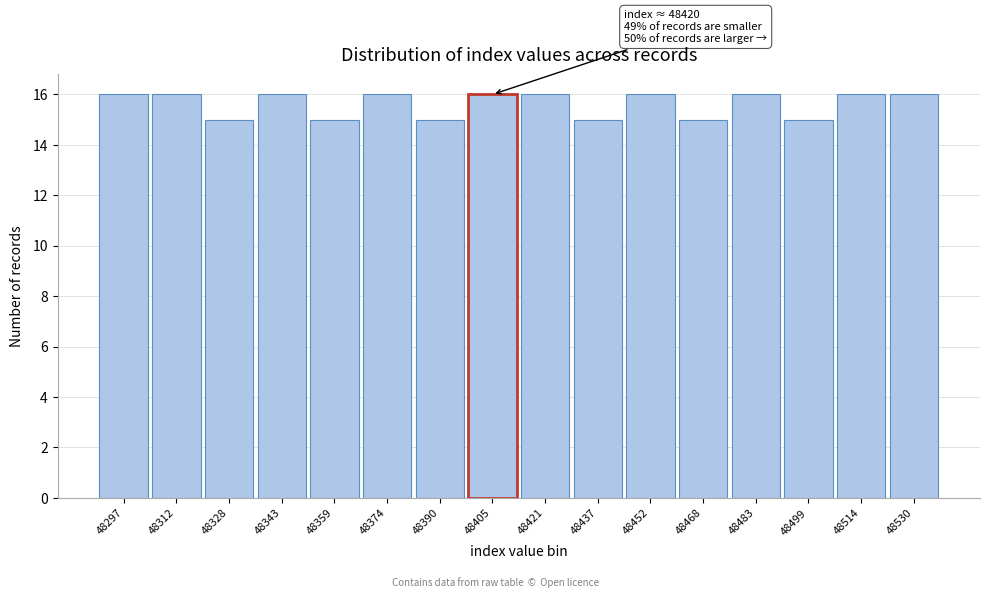

Reading right to left, transcribe all the data shown in this chart.

48530=16	48514=16	48499=15	48483=16	48468=15	48452=16	48437=15	48421=16	48405=16	48390=15	48374=16	48359=15	48343=16	48328=15	48312=16	48297=16